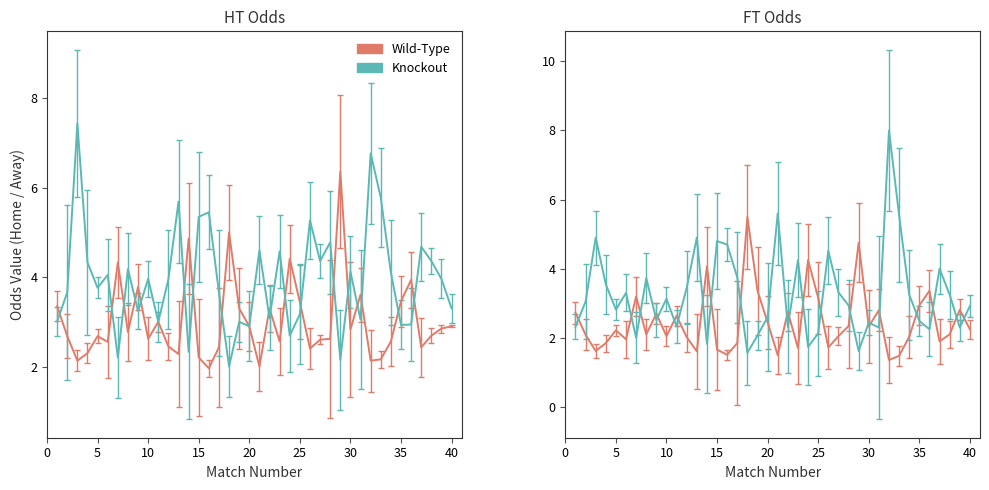

How many times do FT_Odds_A and HT_Odds_H cross each other?

21